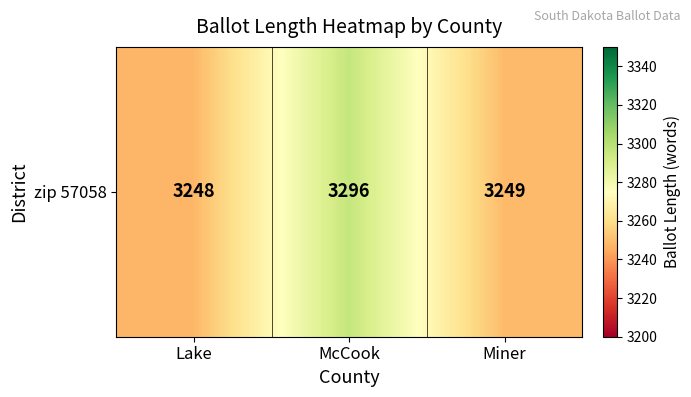

The value at Lake is 1329. True or false?

False